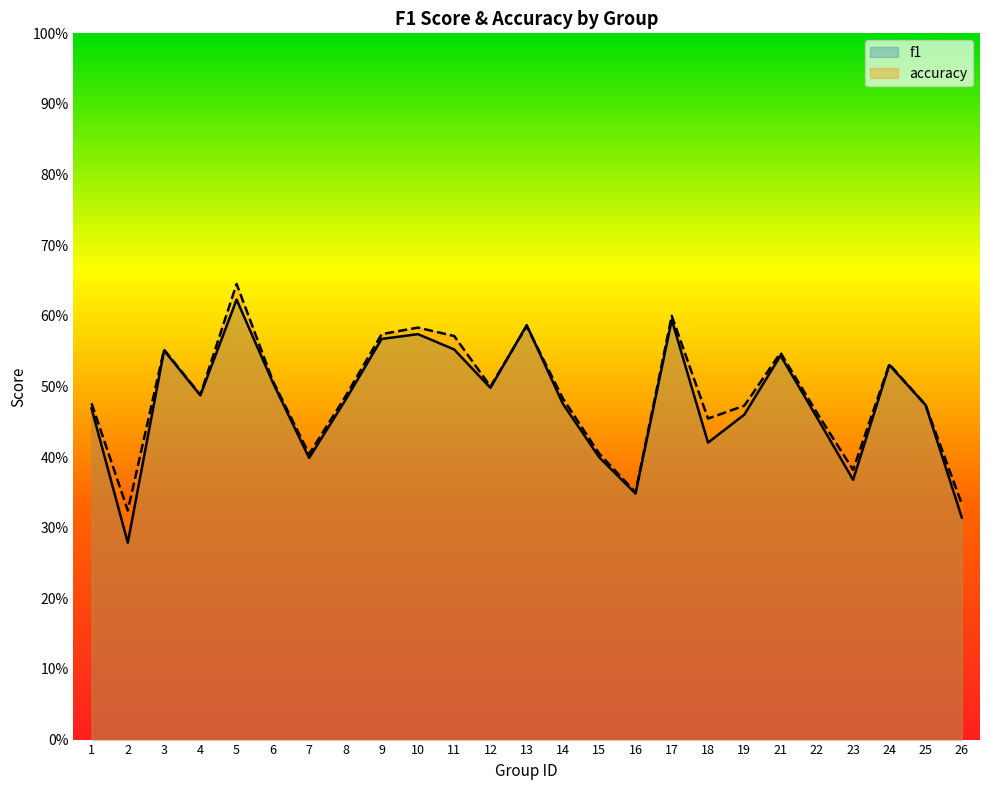

The value of accuracy at 2 is 0.3. True or false?

True